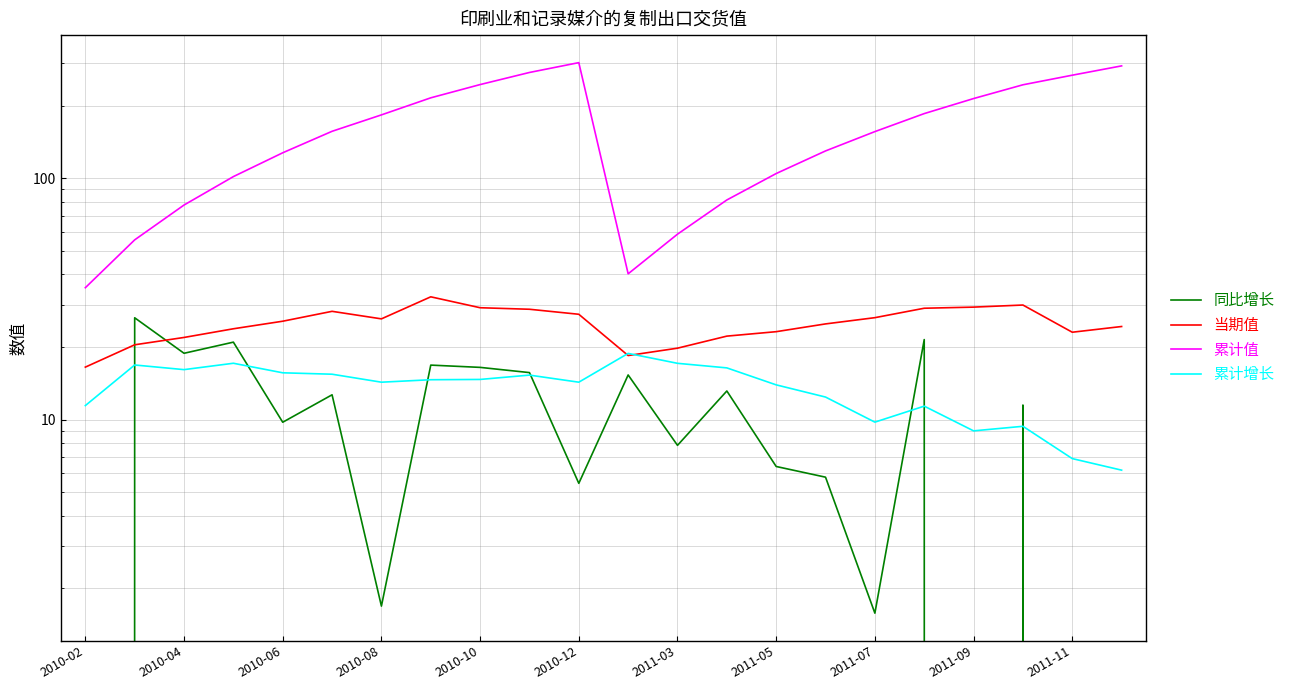

What is the highest value of the 累计值 series?

301.2